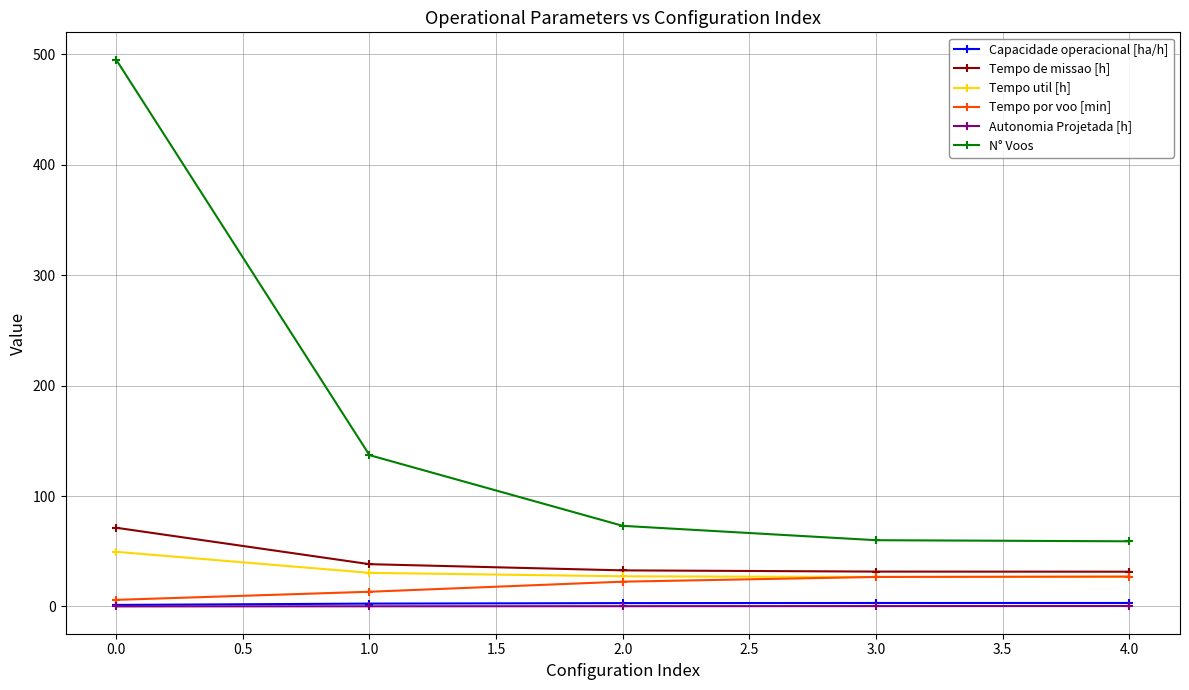

At which category is the sum across all series the highest?

0.0